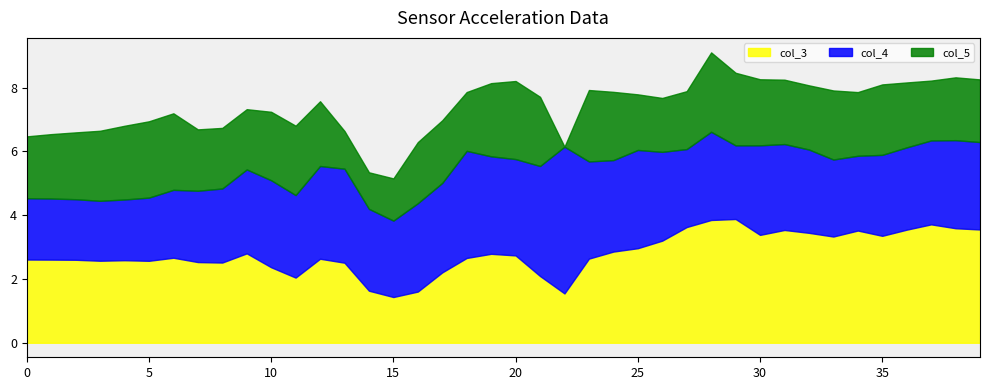

Which category has the lowest value in the col_4 series?

3